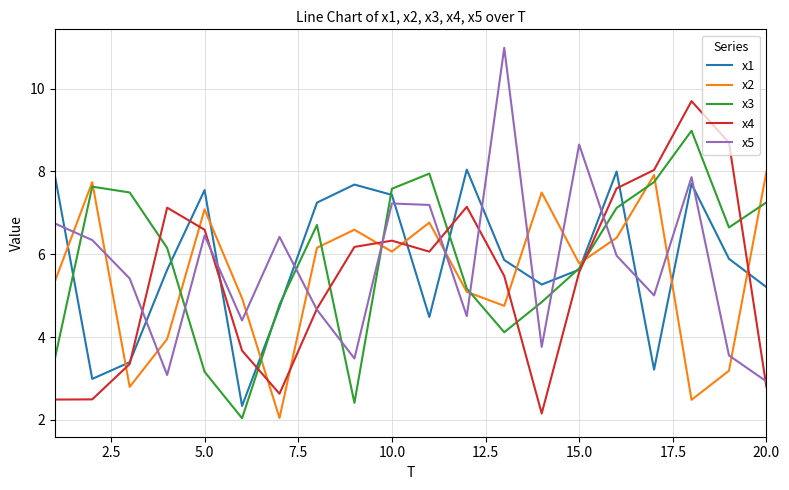

What is the maximum value for x3?

9.0